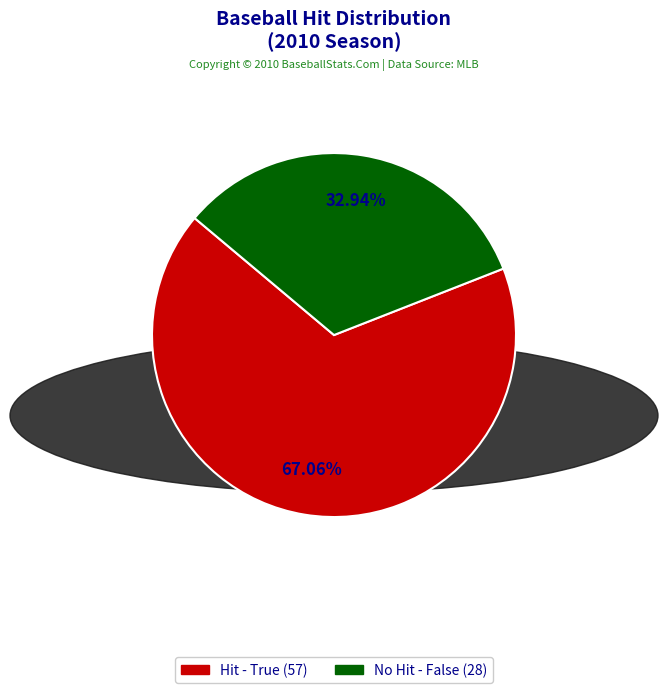

Is there a majority slice in this chart?

Yes